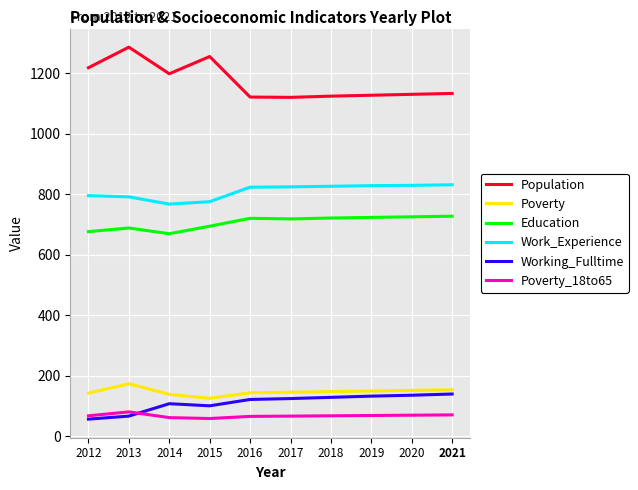

Is the value of Poverty_18to65 at 2013 greater than the value of Education at 2016?

No